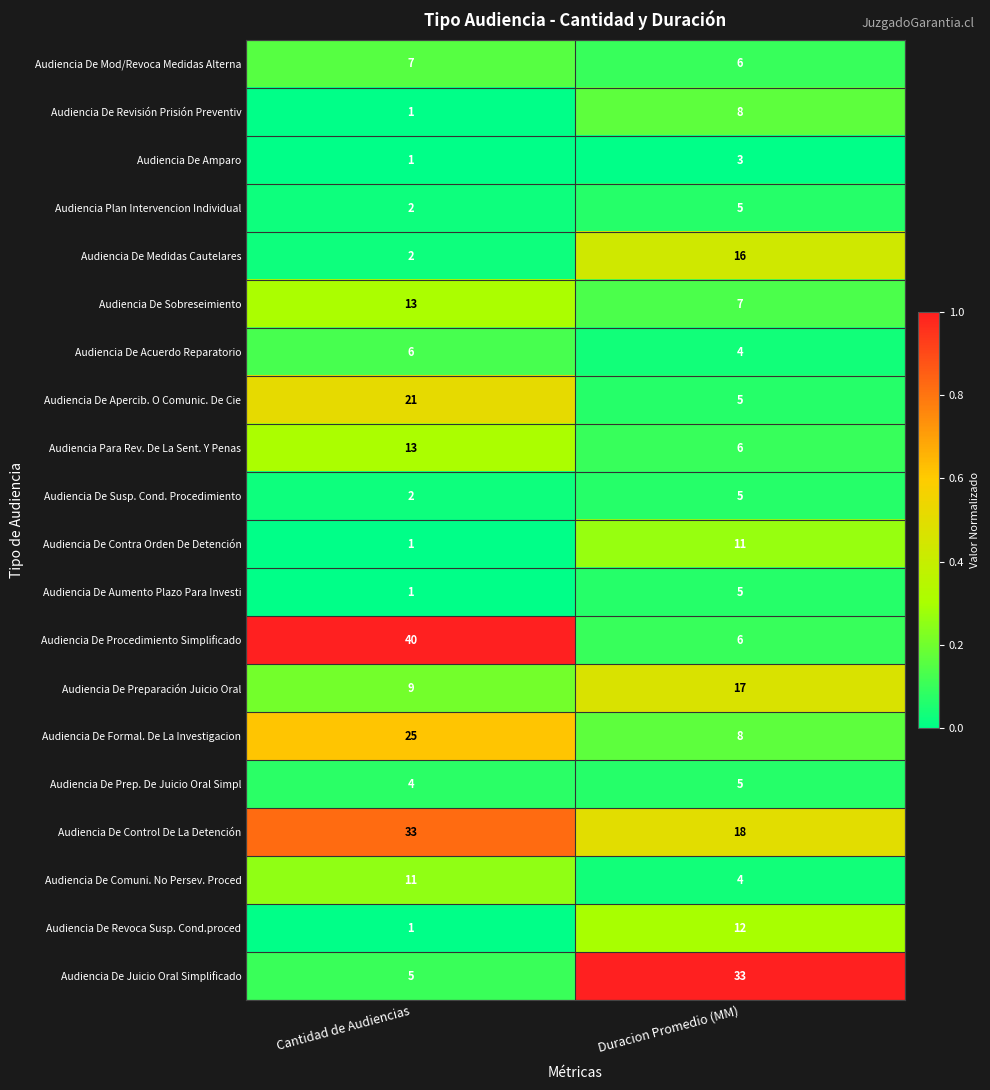

Is the value of Audiencia De Susp. Cond. Procedimiento at Cantidad de Audiencias greater than the value of Audiencia De Medidas Cautelares at Duracion Promedio (MM)?

No